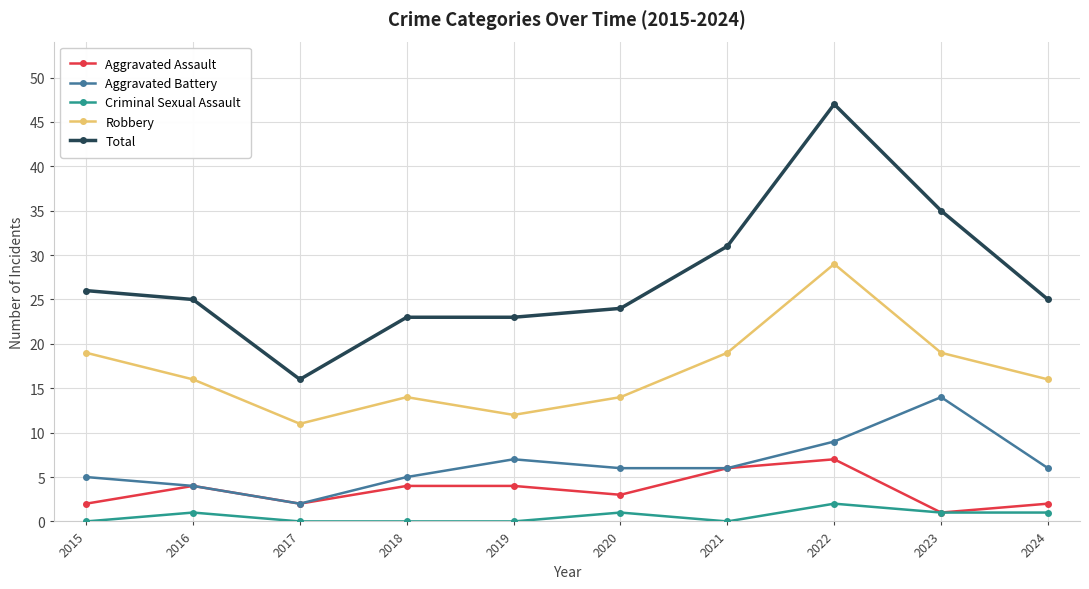

True or false: Aggravated Battery and Criminal Sexual Assault cross at least once.

False